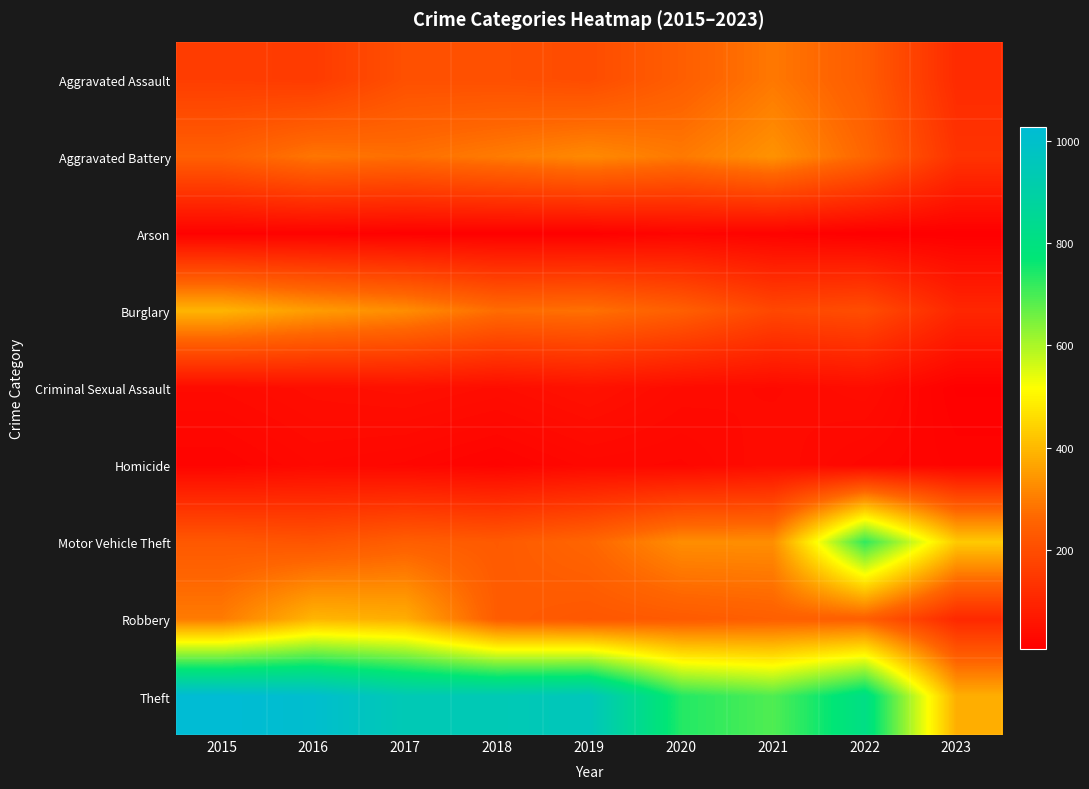

Reading left to right, list all the values displayed in this chart.

Aggravated Assault: 2015=160	2016=154	2017=207	2018=206	2019=197	2020=242	2021=292	2022=239	2023=114
Aggravated Battery: 2015=246	2016=288	2017=277	2018=297	2019=321	2020=294	2021=336	2022=261	2023=134
Arson: 2015=11	2016=13	2017=9	2018=9	2019=8	2020=20	2021=14	2022=5	2023=5
Burglary: 2015=393	2016=352	2017=327	2018=273	2019=281	2020=245	2021=185	2022=200	2023=104
Criminal Sexual Assault: 2015=34	2016=43	2017=47	2018=40	2019=51	2020=36	2021=32	2022=40	2023=8
Homicide: 2015=17	2016=29	2017=24	2018=15	2019=27	2020=24	2021=37	2022=23	2023=16
Motor Vehicle Theft: 2015=228	2016=218	2017=243	2018=232	2019=260	2020=328	2021=329	2022=722	2023=428
Robbery: 2015=297	2016=394	2017=381	2018=237	2019=224	2020=233	2021=244	2022=244	2023=107
Theft: 2015=1027	2016=1009	2017=941	2018=941	2019=959	2020=736	2021=691	2022=813	2023=382